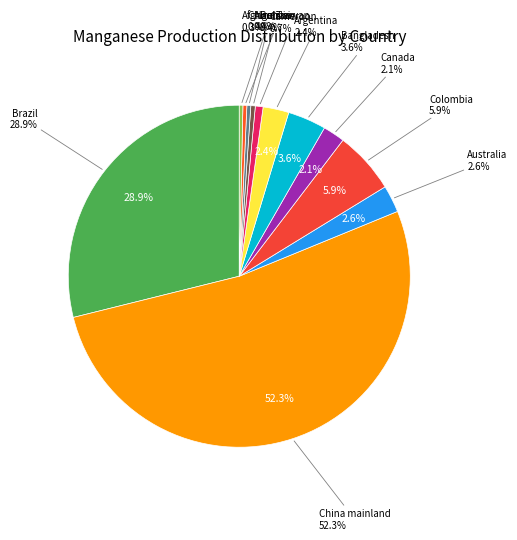

Does Brazil represent more than half of the total?

No